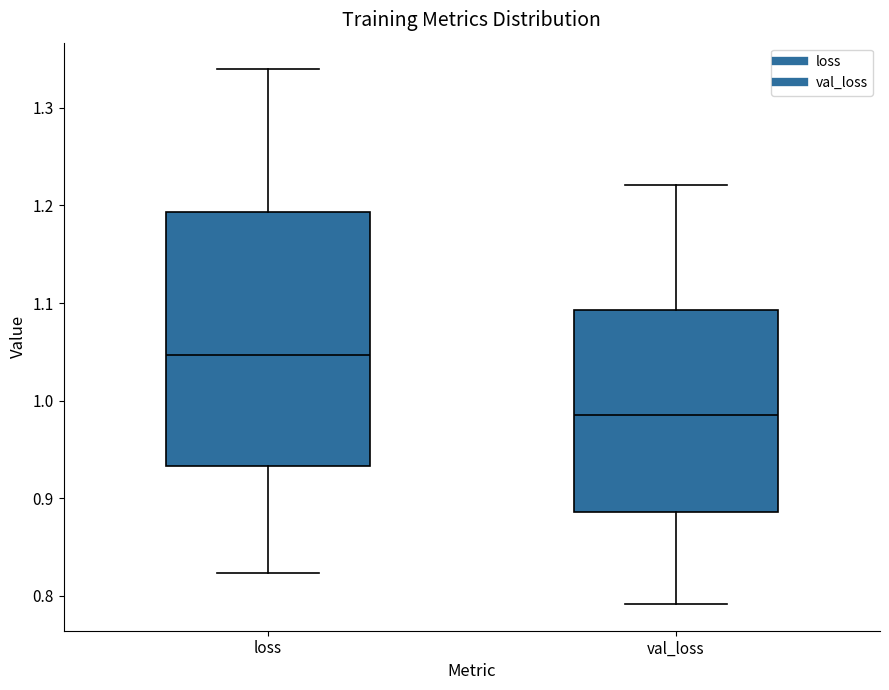

Where does the median line of the box for val_loss sit on the y-axis? The values are not printed on the chart, so give them approximately, as read against the axis.

0.99